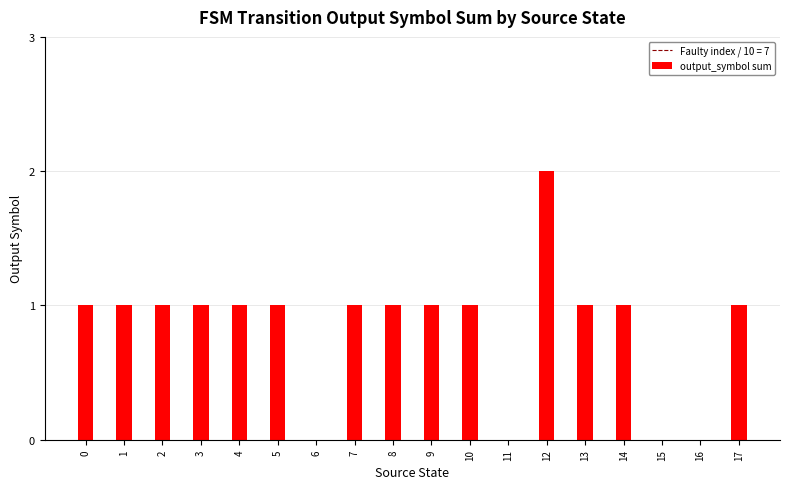

What is the average value?

1